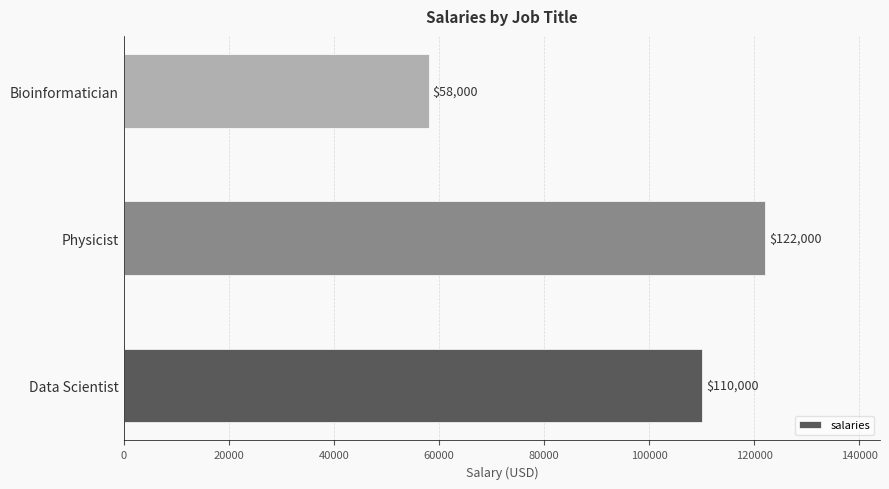

How many categories are shown in the chart?

3